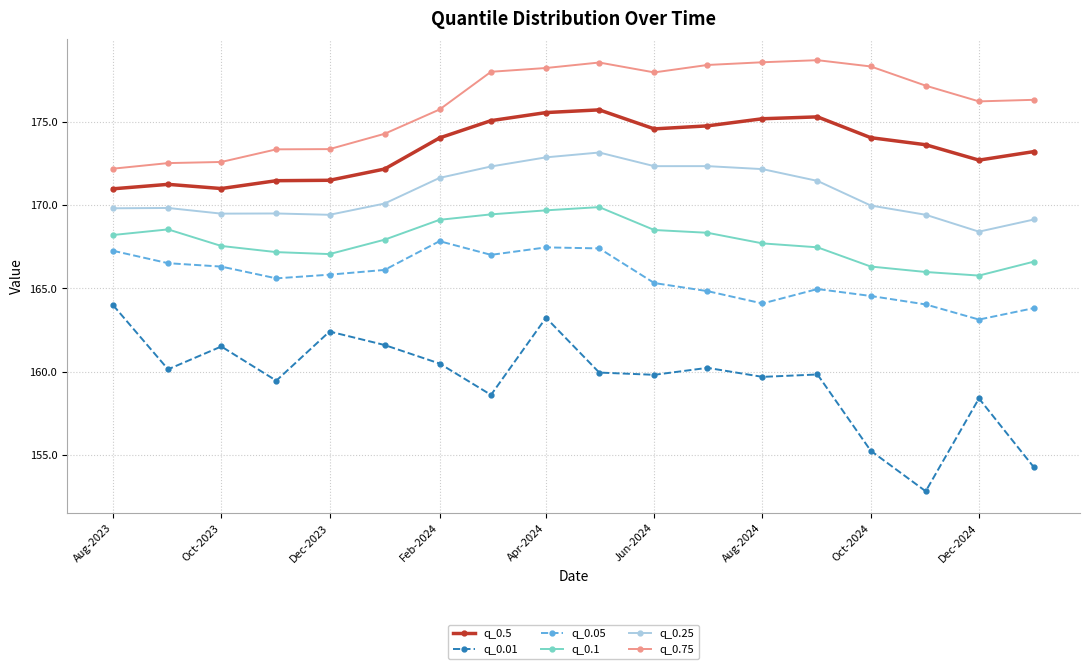

Rank the series by their maximum value, from lowest to highest.

q_0.01, q_0.05, q_0.1, q_0.25, q_0.5, q_0.75